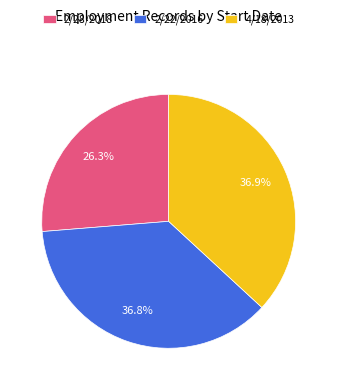

The 4/18/2013 slice represents 37% of the pie. True or false?

True